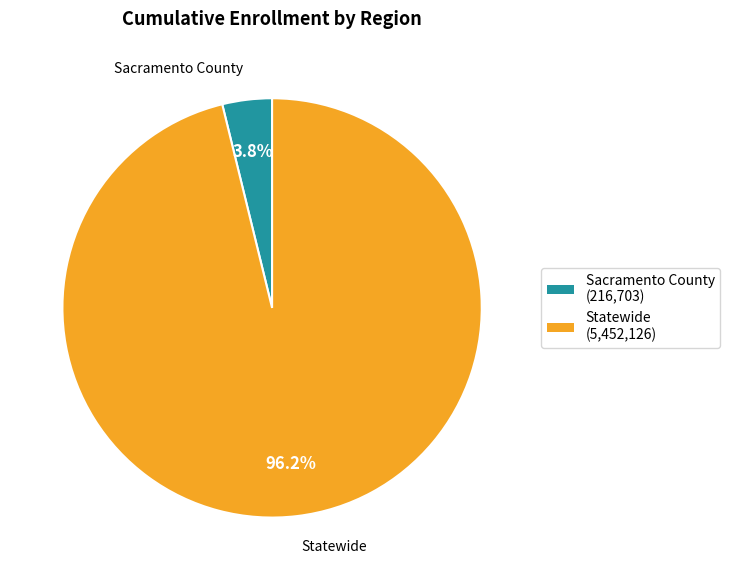

Does any single category account for the majority?

Yes